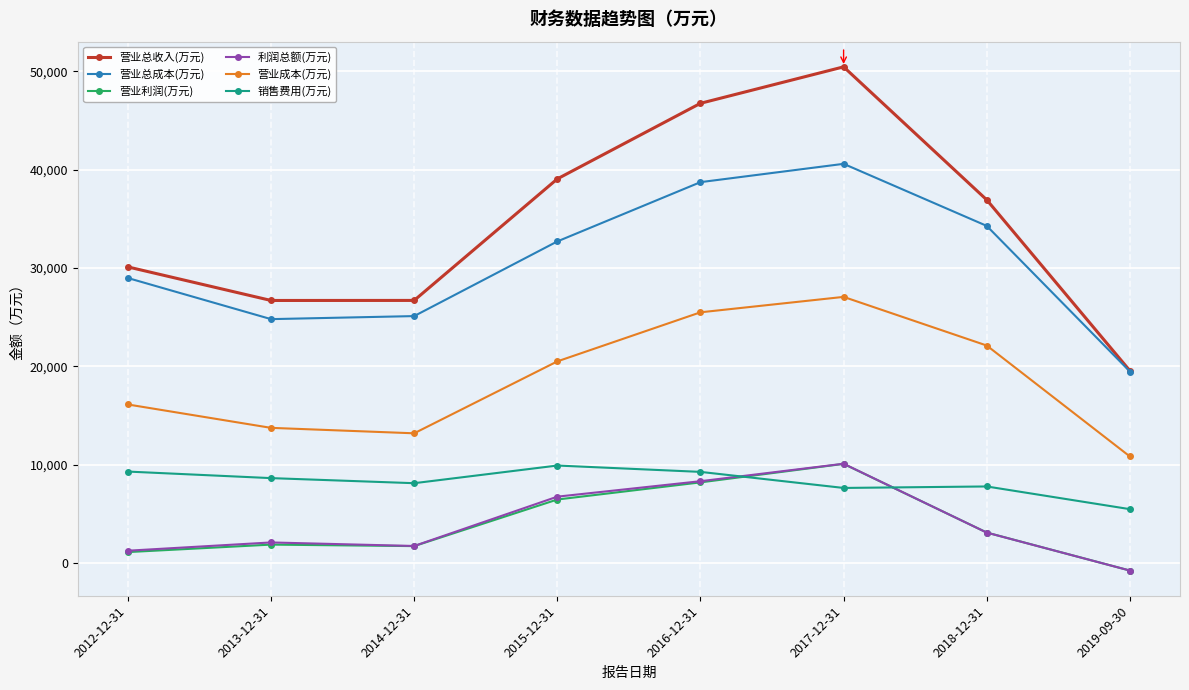

Which series has the largest total across all categories?

营业总收入(万元)